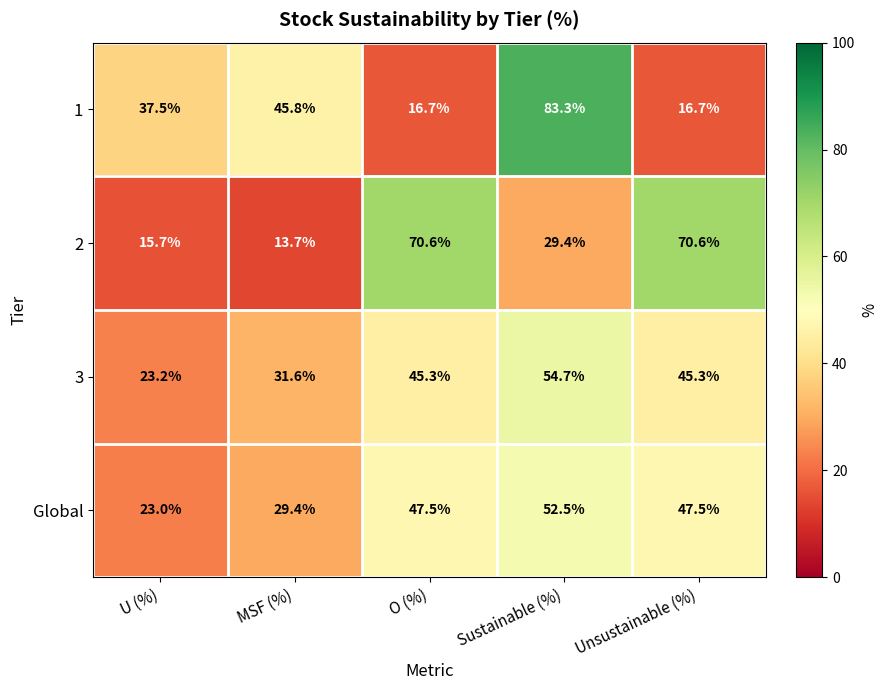

Which series has the largest total across all categories?

3